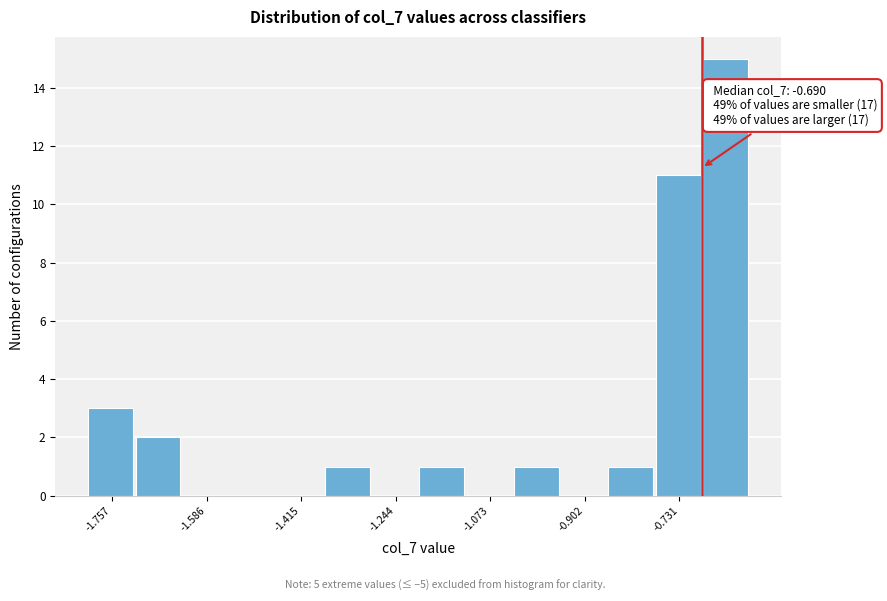

Which range on the x-axis has the tallest bar?

-0.68 to -0.60